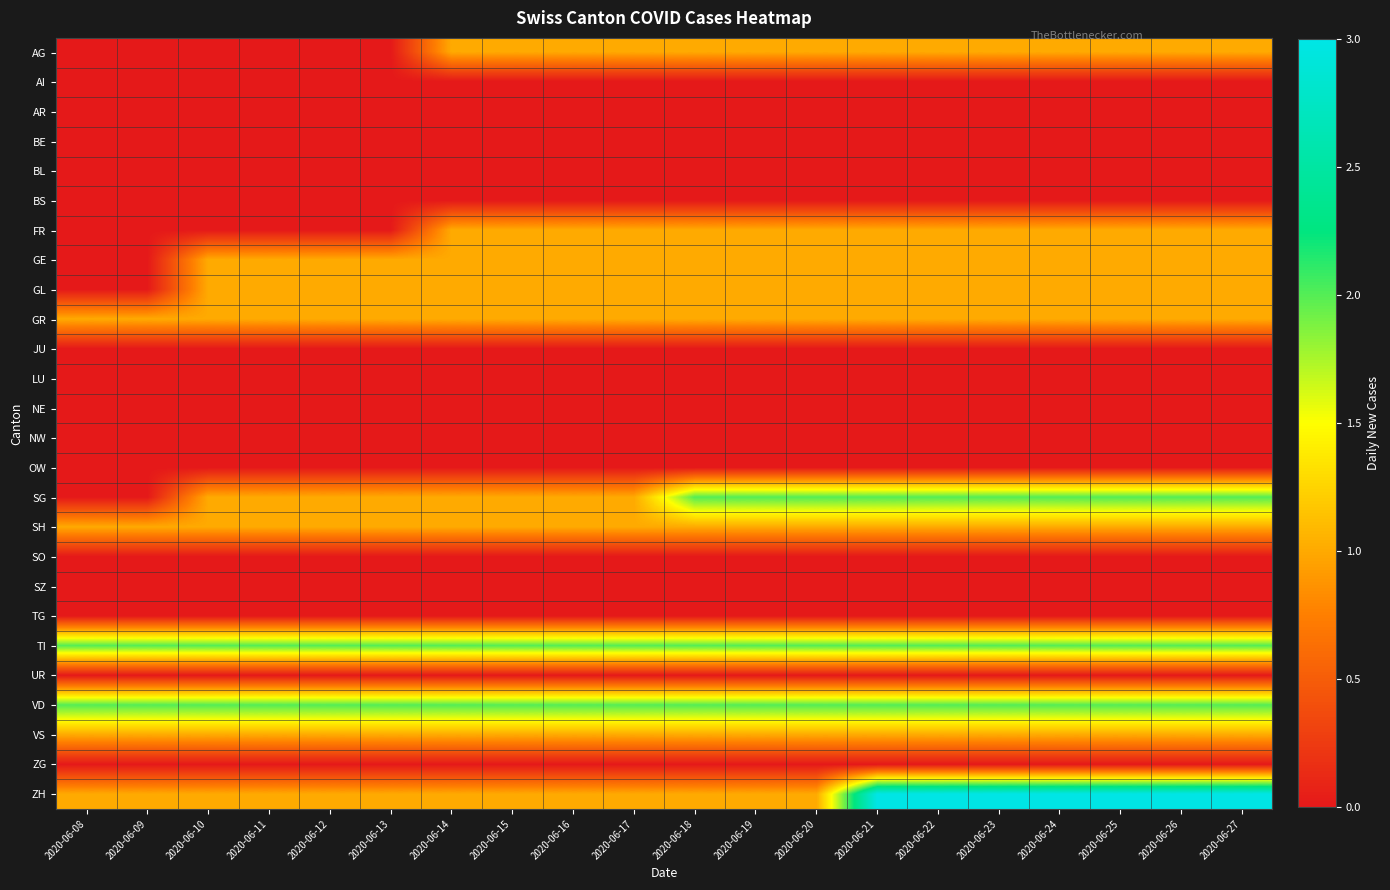

At which category does the chart reach its minimum across all series?

2020-06-08